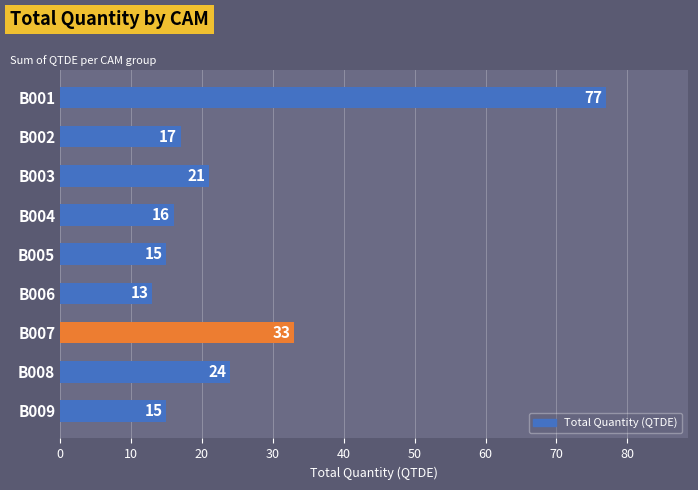

Reading top to bottom, list all the values displayed in this chart.

B001=77	B002=17	B003=21	B004=16	B005=15	B006=13	B007=33	B008=24	B009=15